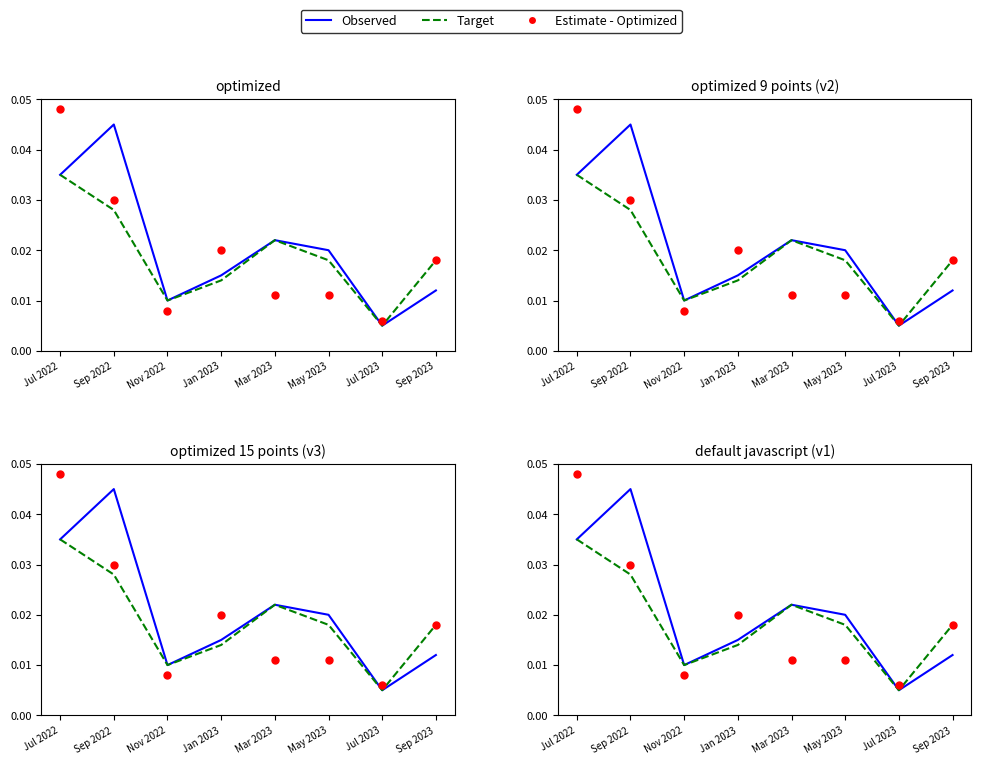

Is the value of Target at Sep 2022 greater than the value of Observed at Mar 2023?

Yes